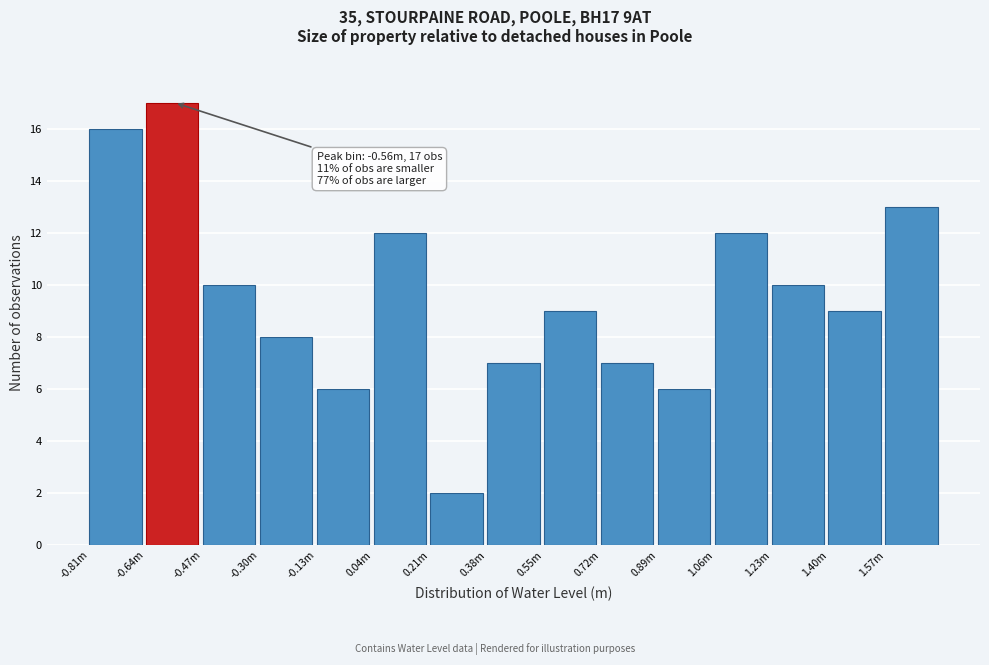

Reading left to right, extract all data points from this chart.

-0.81m=16	-0.64m=17	-0.47m=10	-0.30m=8	-0.13m=6	0.04m=12	0.21m=2	0.38m=7	0.55m=9	0.72m=7	0.89m=6	1.06m=12	1.23m=10	1.40m=9	1.57m=13